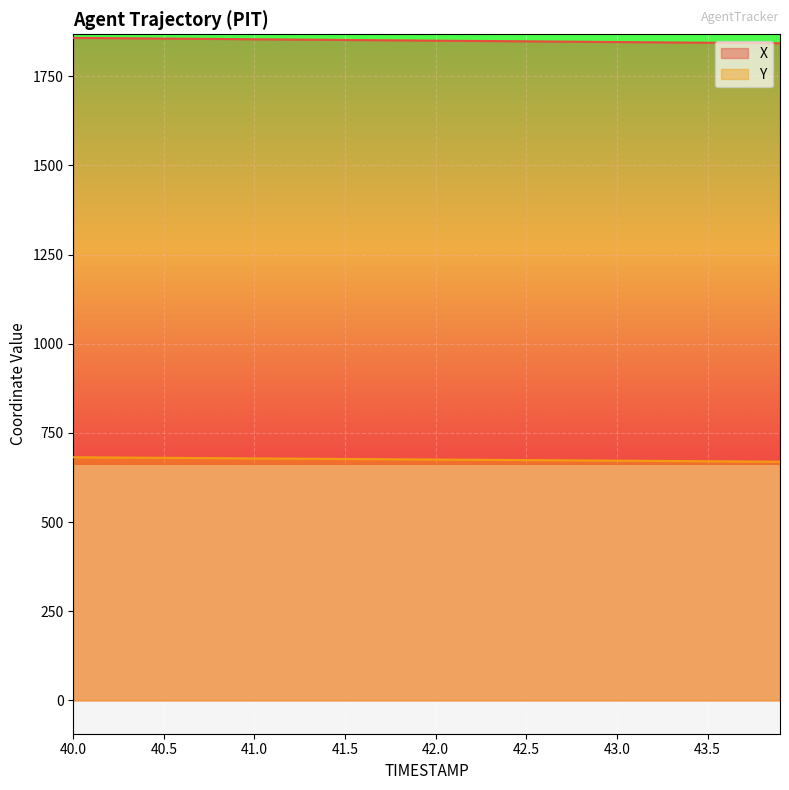

What is the difference between the highest and lowest values at 41.5?

1175.0